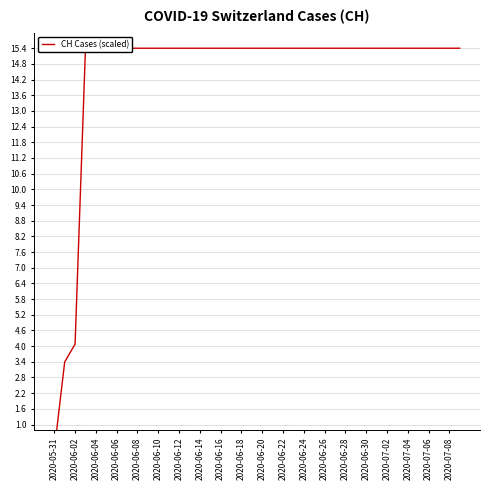

What is the sum of the values at 32 and 23?

30.8